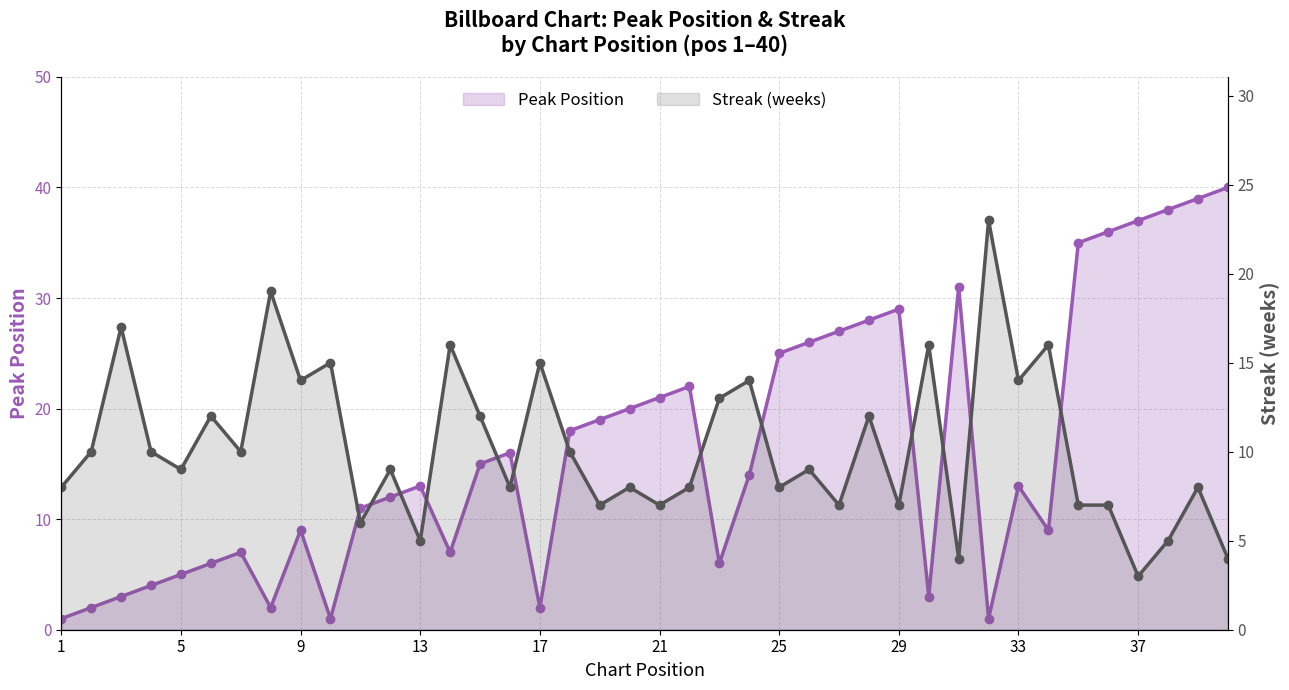

Which label corresponds to the smallest value in the chart?

1